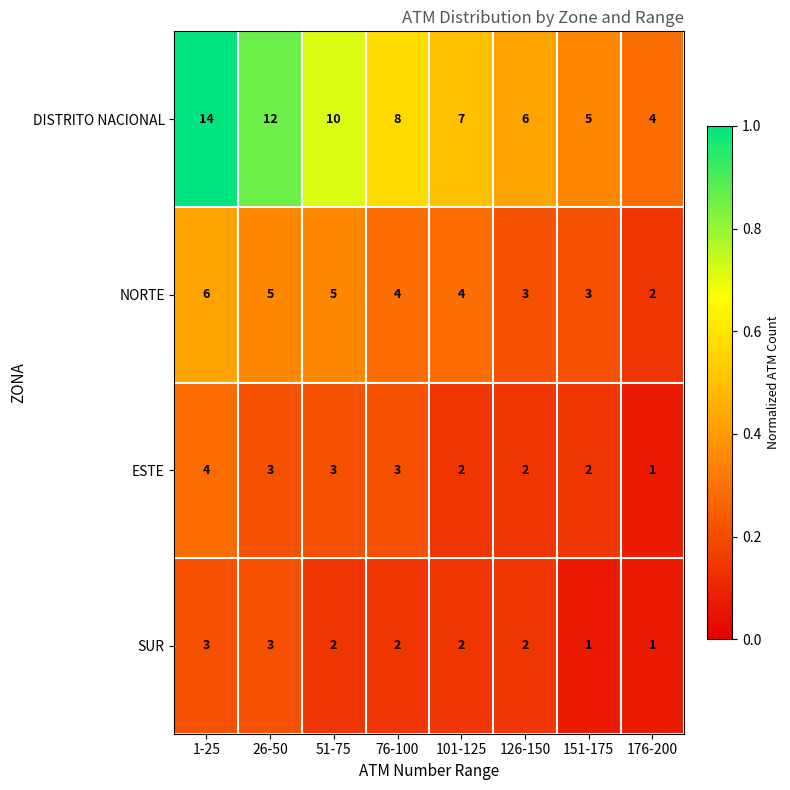

At which label does DISTRITO NACIONAL reach its peak?

1-25